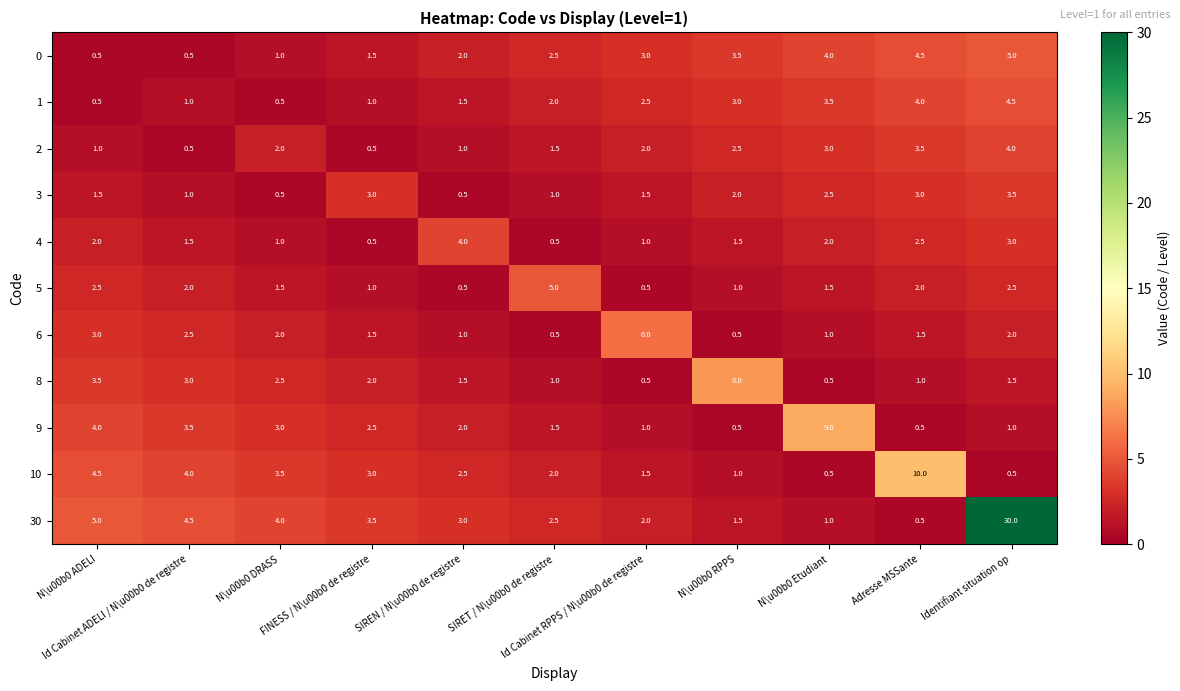

Which series has the largest total across all categories?

30